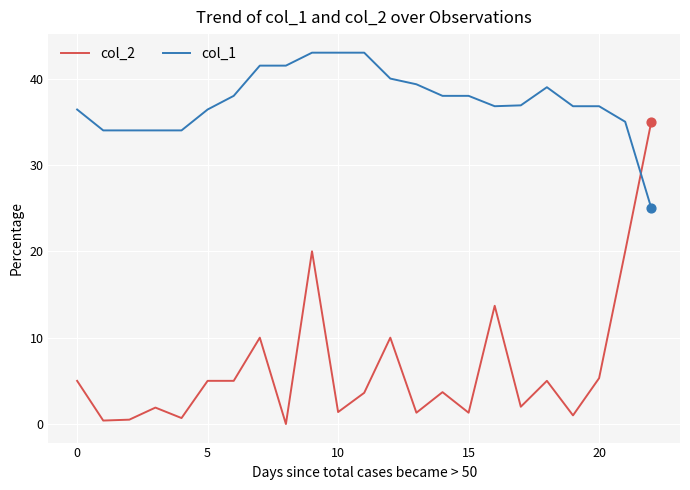

Which series has the largest total across all categories?

col_1